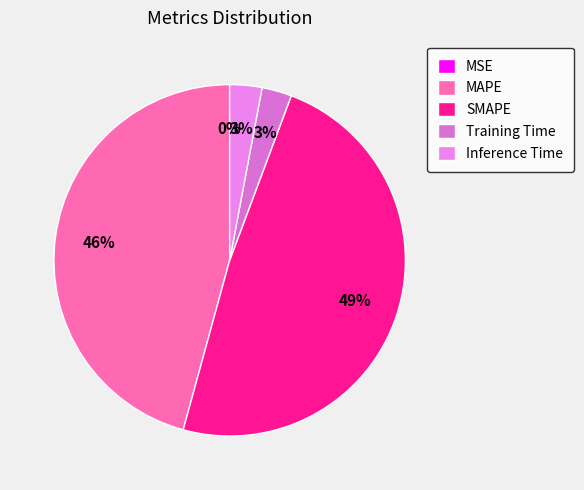

To the nearest percent, what is the combined percentage of Training Time and Inference Time?

6%